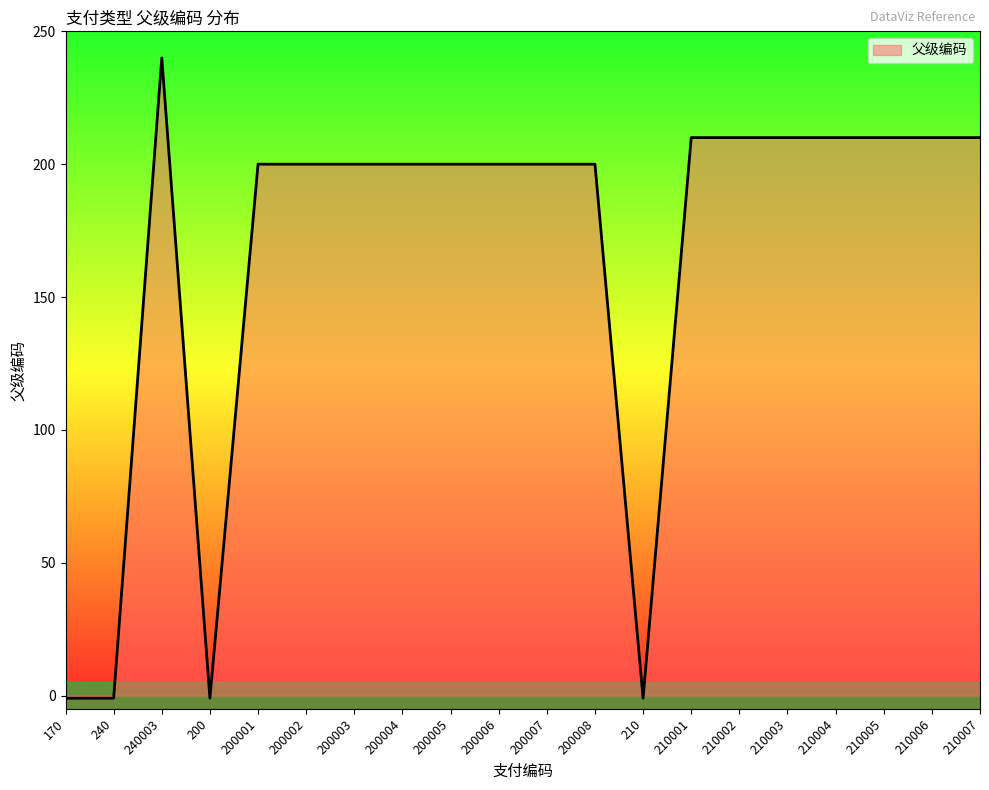

The value at 200006 is 200. True or false?

True